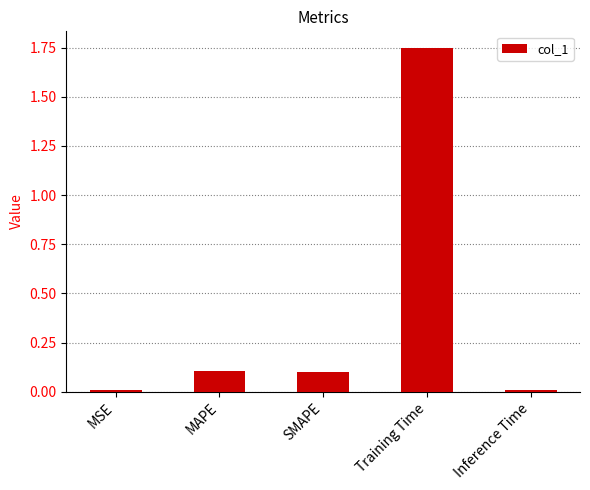

What is the label of the 5th bar from the right?

MSE